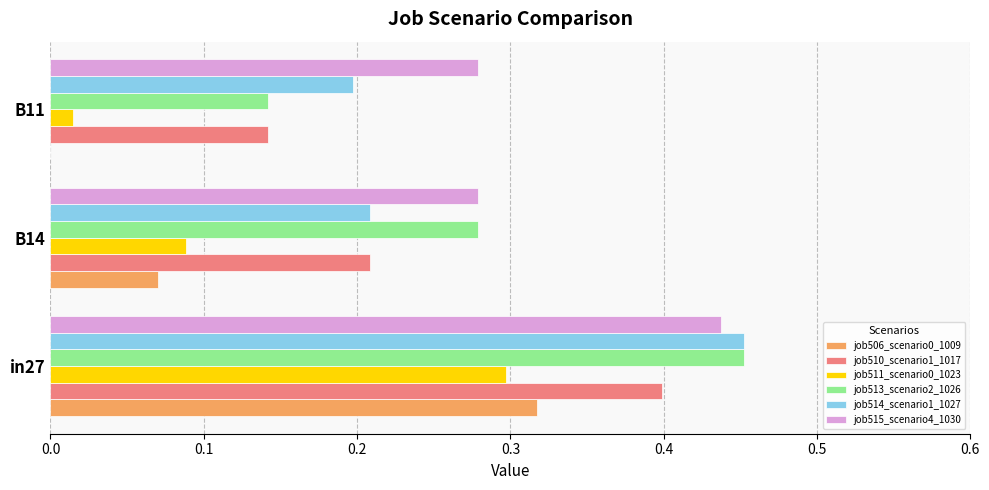

What is the sum of the job514_scenario1_1027 values at B11 and in27?

0.6